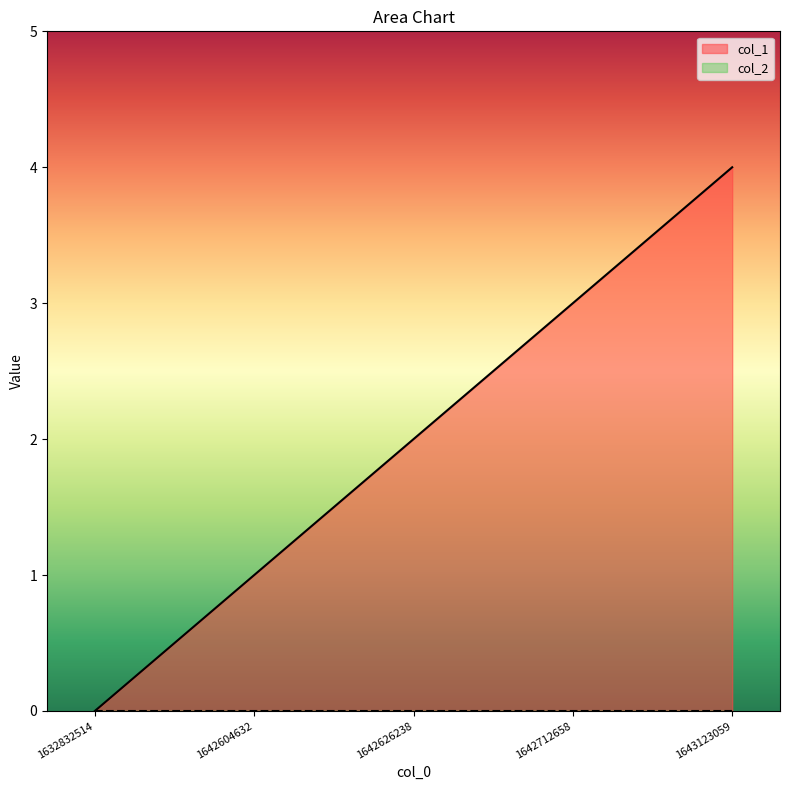

Rank the categories by value from highest to lowest.

1643123059, 1642712658, 1642626238, 1642604632, 1632832514